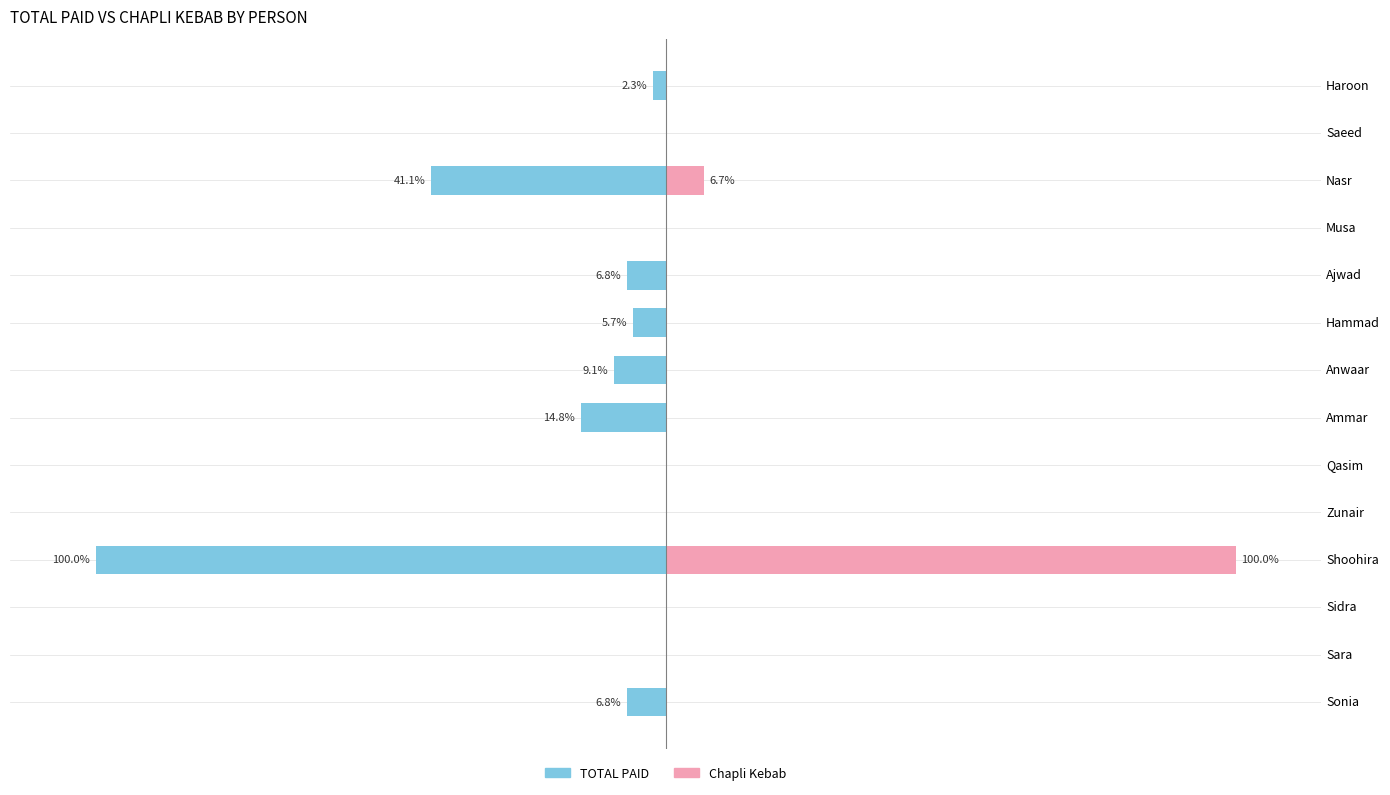

What is the sum of all Chapli Kebab values?

106.7